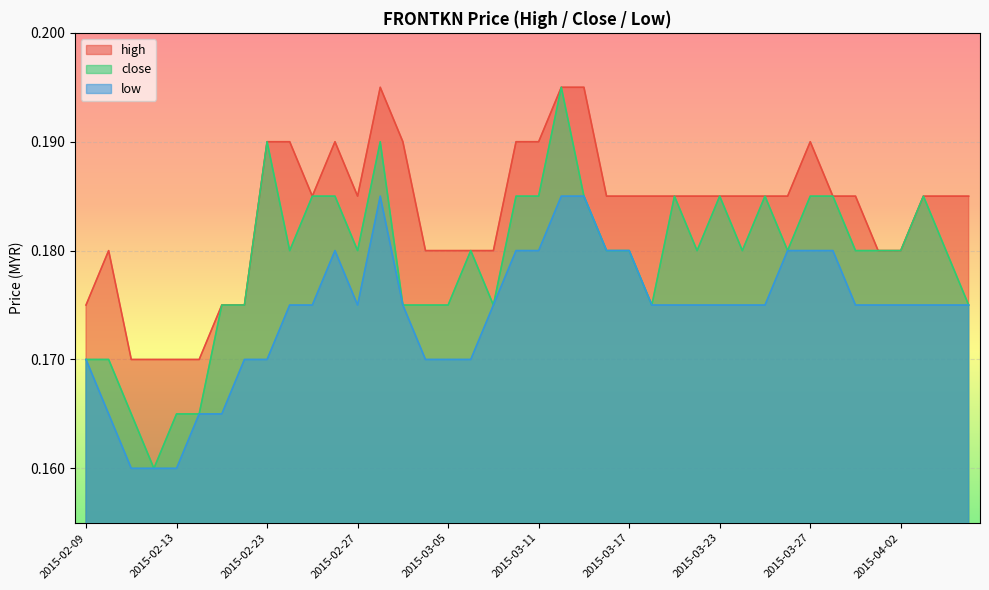

How many close values are between 0 and 1?

40